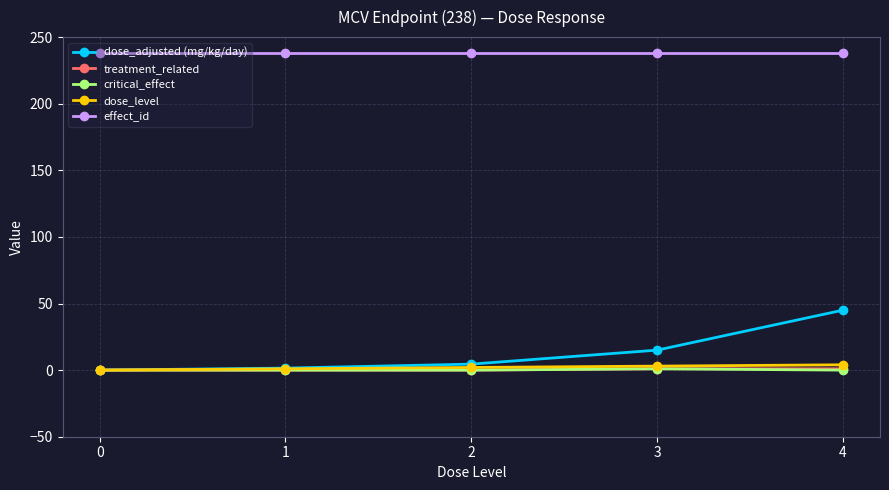

How many data points does each series have?

5